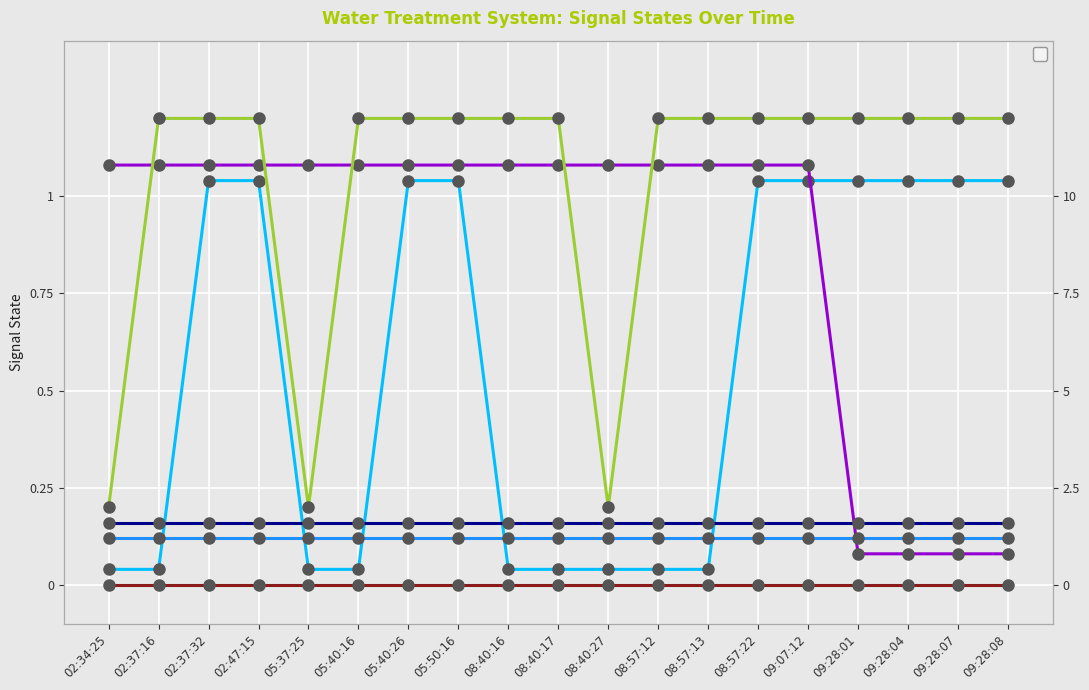

What is the difference between the _BP_01A_F_NaCl_PUMP values at 09:28:07 and 08:40:16?

1.0